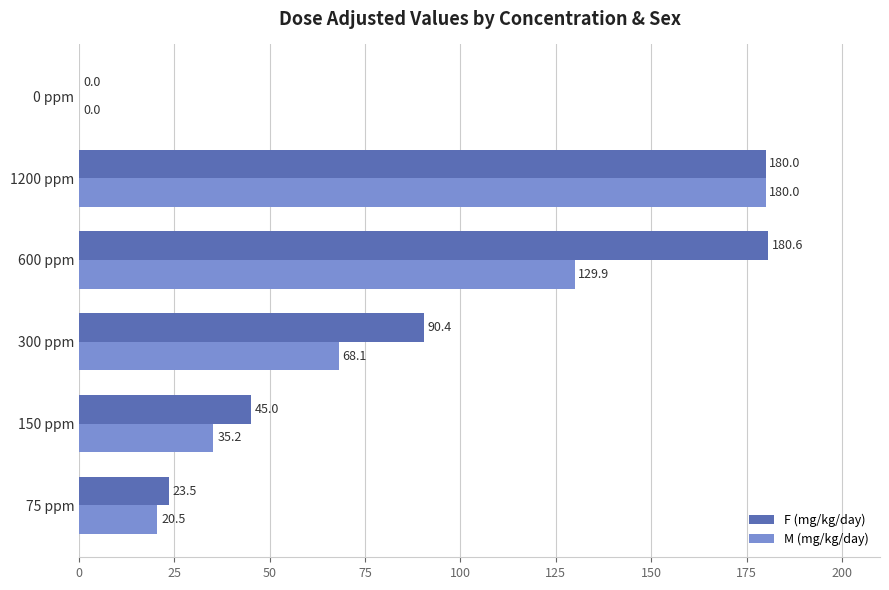

What is the total value across all series at 600 ppm?

310.5